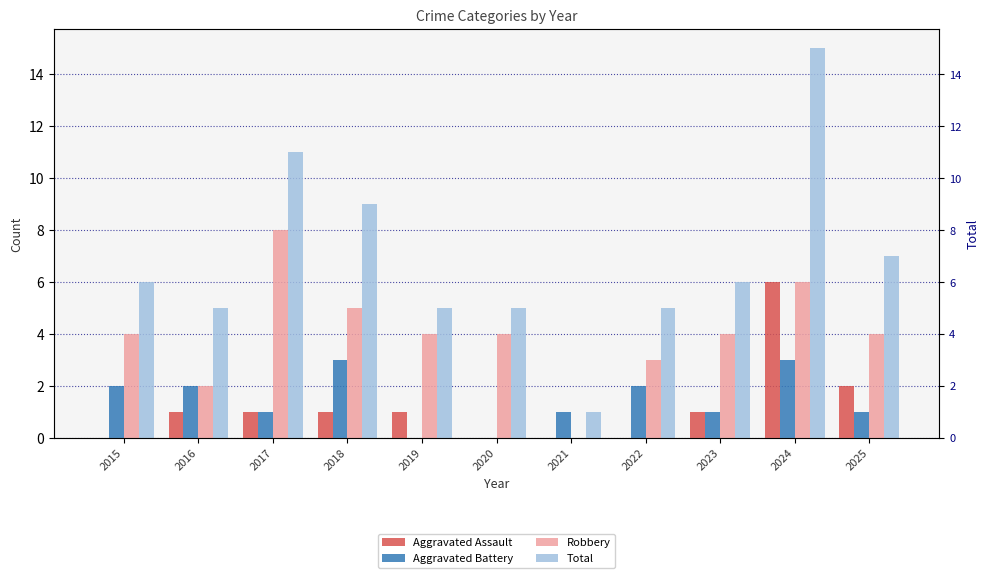

The Total series shows 1 at 2022. True or false?

False